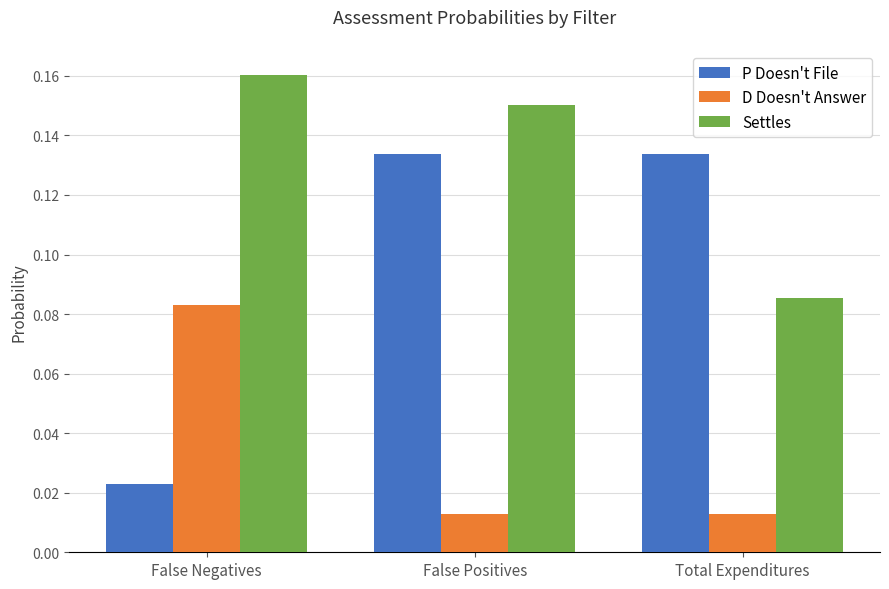

Which series has the largest range (max minus min)?

P Doesn't File